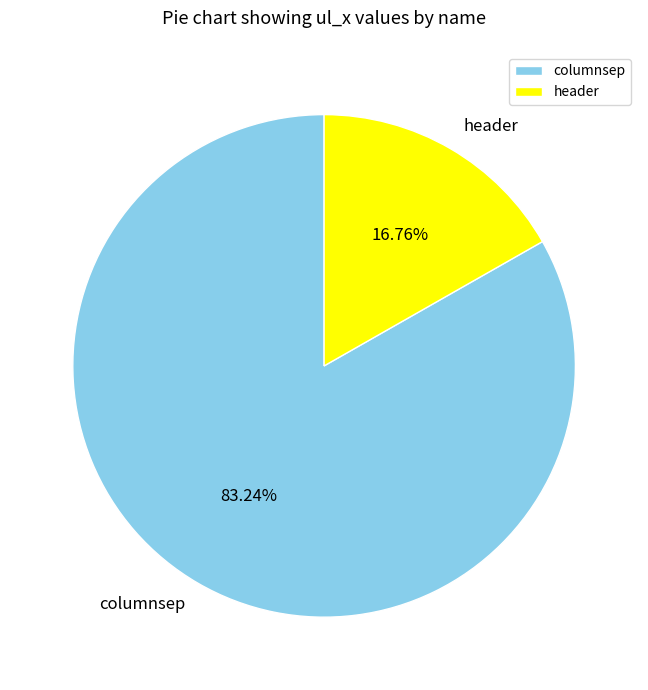

Is it true that columnsep is 83% of the pie?

True